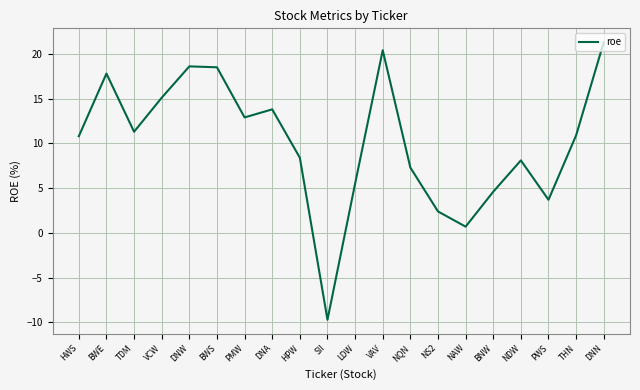

The chart shows a value of 14.3 at DNN. True or false?

False